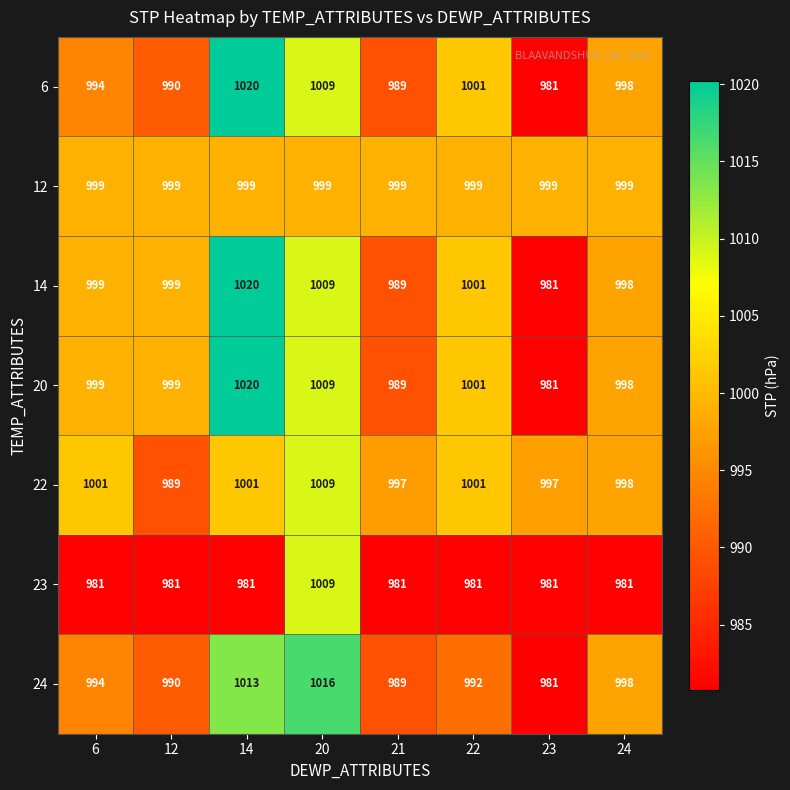

Rank the categories by 24 value from lowest to highest.

23, 21, 12, 22, 6, 24, 14, 20